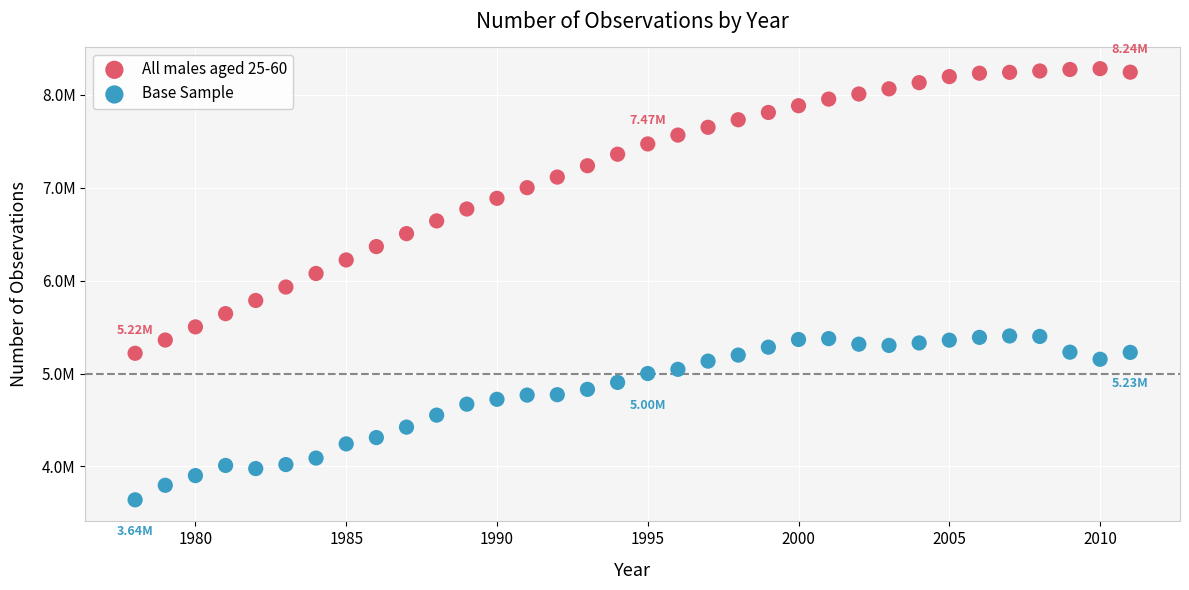

Which series contains the highest Y value?

All males aged 25-60